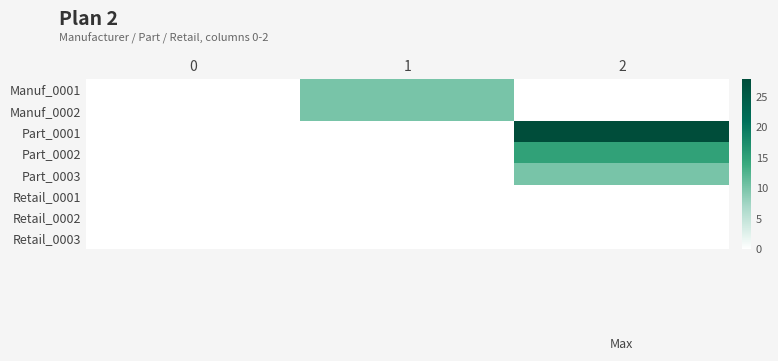

Which label corresponds to the largest value in the chart?

2